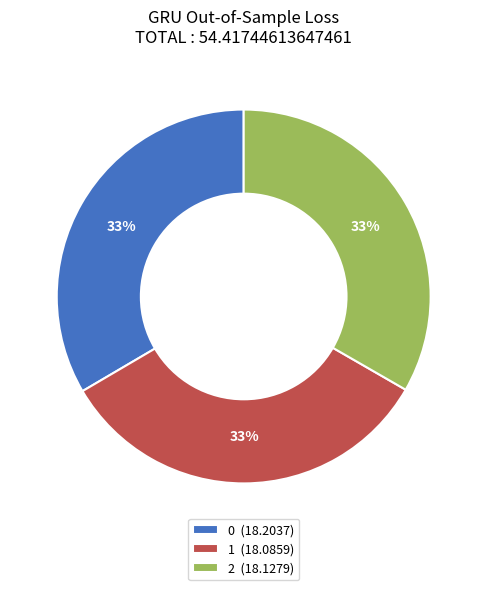

Is the sum of 1 (18.0859) and 0 (18.2037) greater than half?

Yes